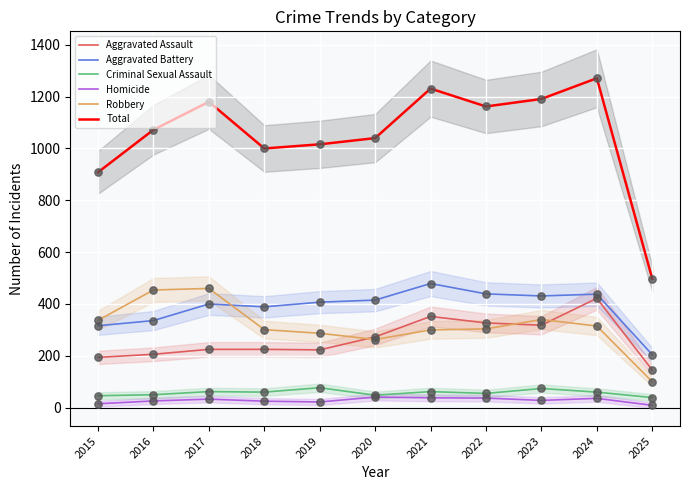

At which category is the sum across all series the highest?

2024